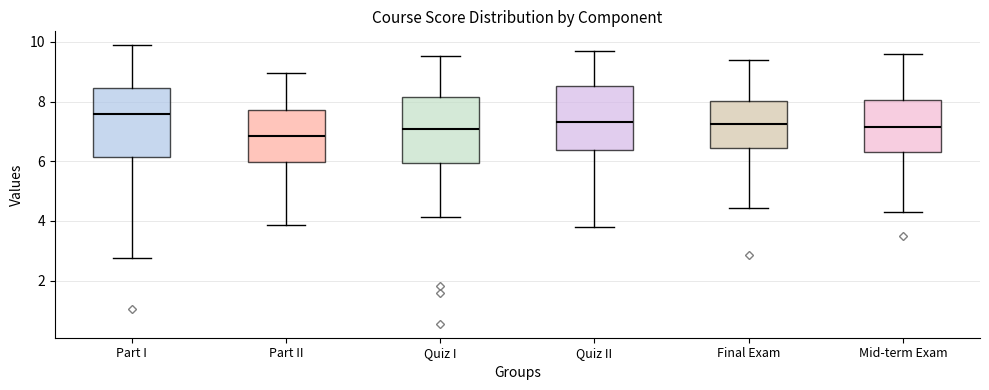

Reading left to right, transcribe this box plot: for each box, give where its median line is, the range the box spans, and where its two whiskers end, as read against the y-axis. The values are not printed on the chart, so give them approximately, as read against the axis.

Part I: median 7.6, box 6.2 to 8.4, whiskers 2.8 to 9.8
Part II: median 6.8, box 6.0 to 7.8, whiskers 3.8 to 9.0
Quiz I: median 7.0, box 6.0 to 8.2, whiskers 4.2 to 9.6
Quiz II: median 7.4, box 6.4 to 8.6, whiskers 3.8 to 9.8
Final Exam: median 7.2, box 6.4 to 8.0, whiskers 4.4 to 9.4
Mid-term Exam: median 7.2, box 6.4 to 8.0, whiskers 4.4 to 9.6